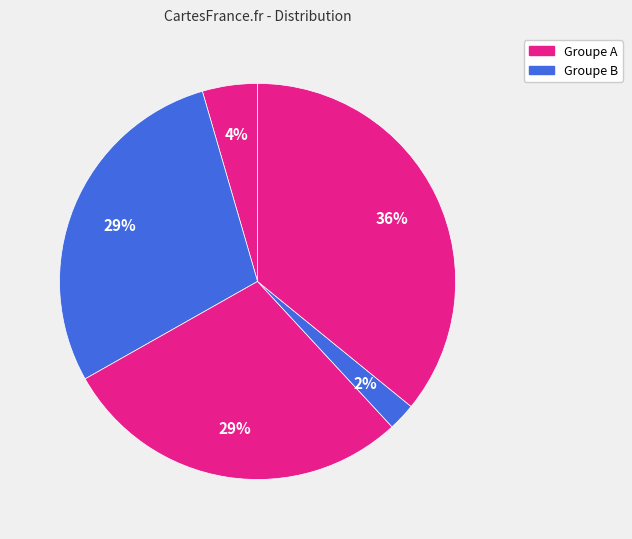

How many segments does this pie chart have?

5